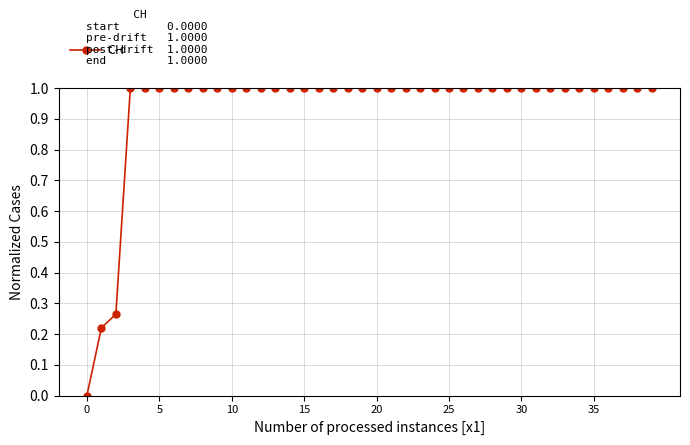

What is the greatest value displayed?

1.0